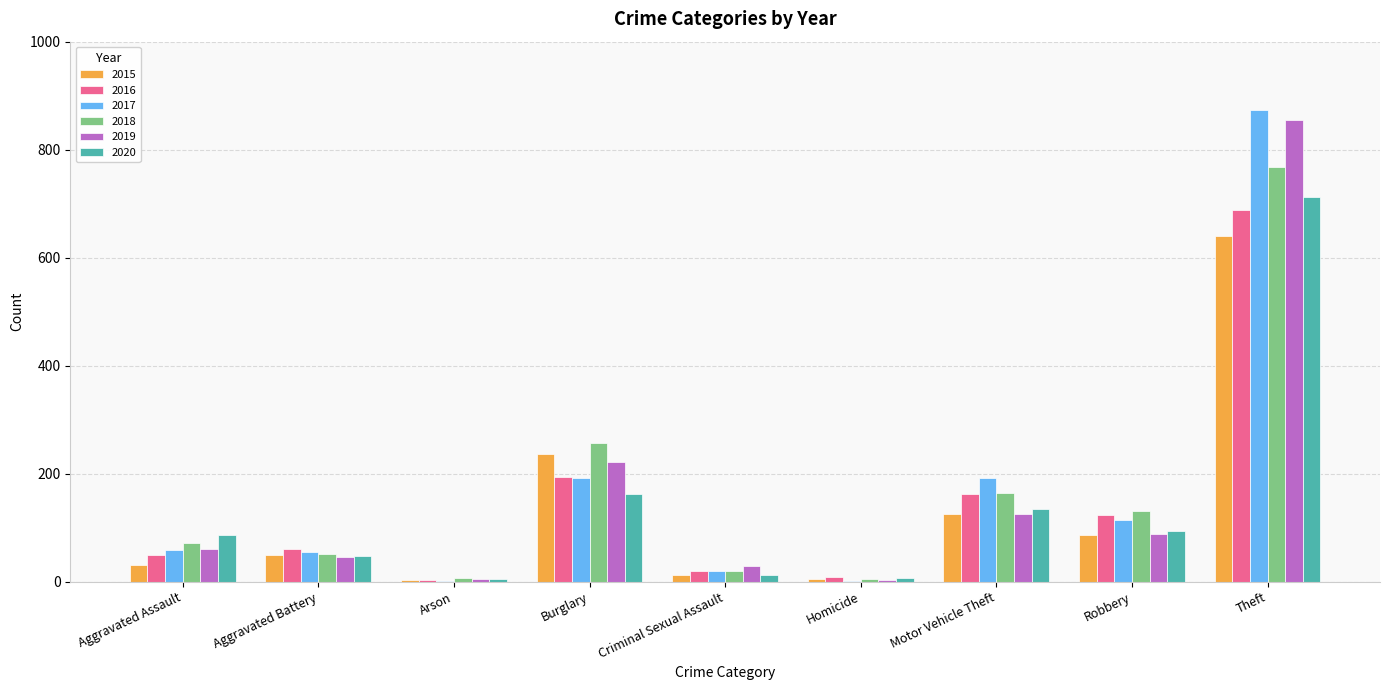

What is the average value of the 2015 series?

132